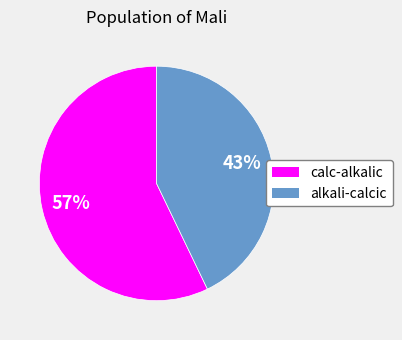

What percentage is the alkali-calcic slice, to the nearest percent?

43%